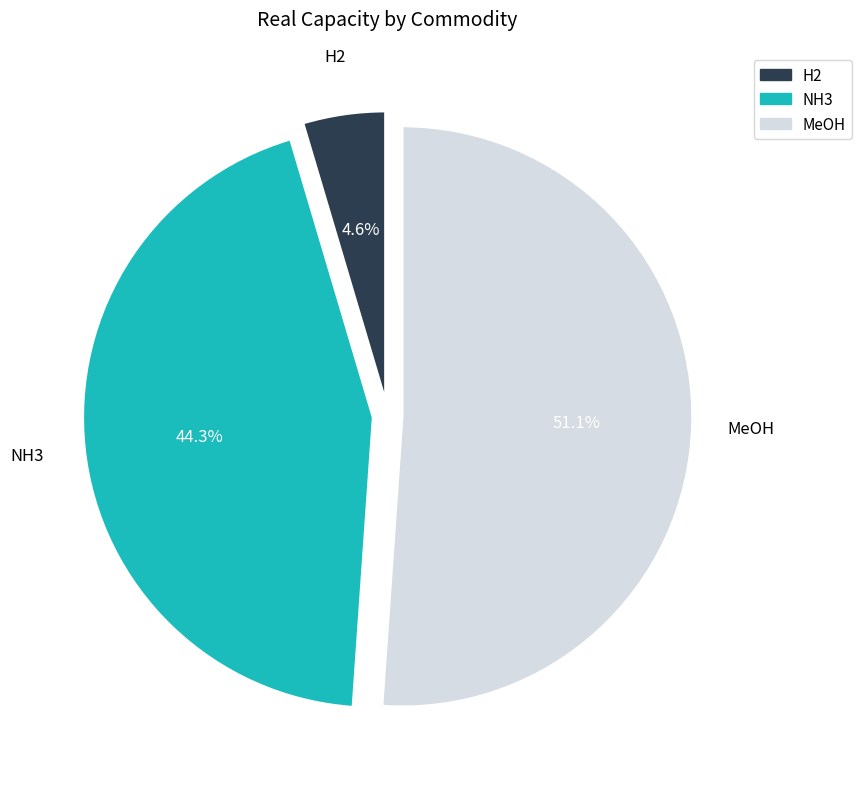

Does H2 account for over 50% of the chart?

No